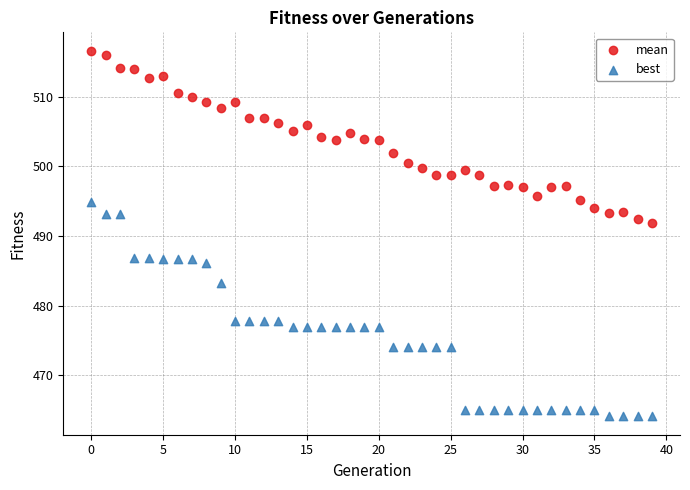

Which series reaches the minimum Y coordinate?

best